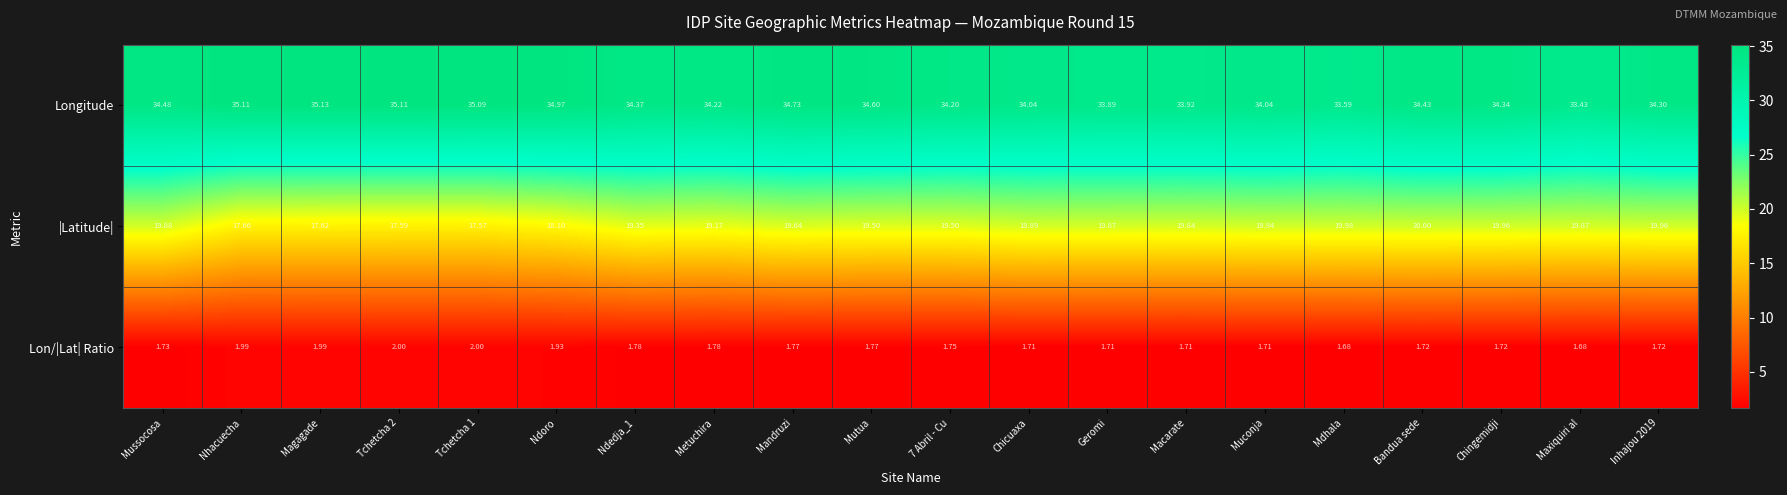

Is the value of Longitude at Macarate greater than the value of Lon/|Lat| Ratio at Macarate?

Yes